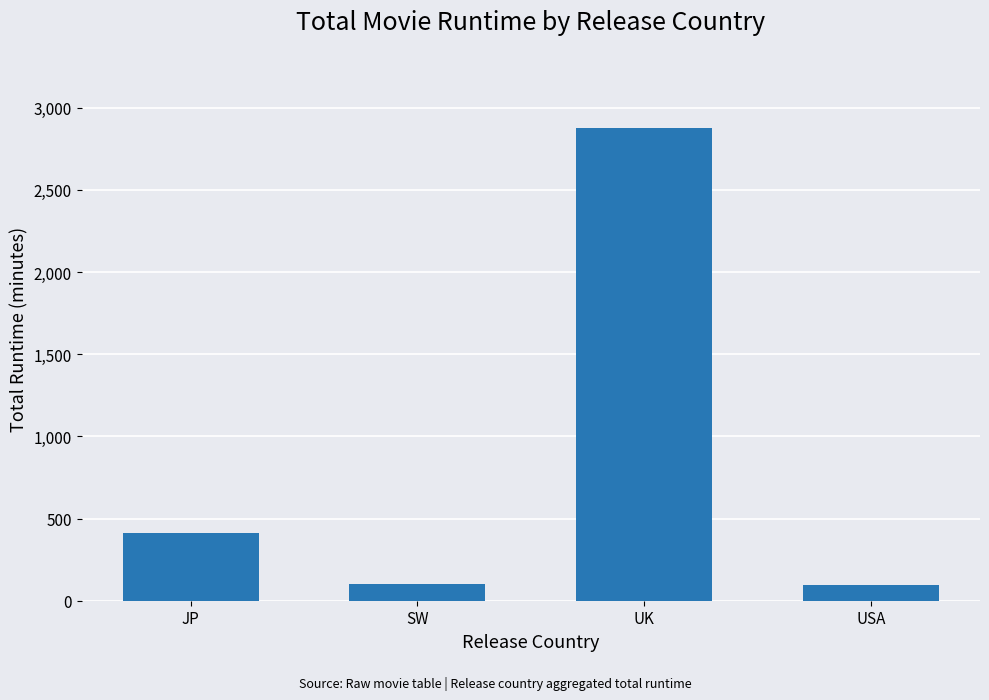

True or false: the data shows 100 at SW.

True